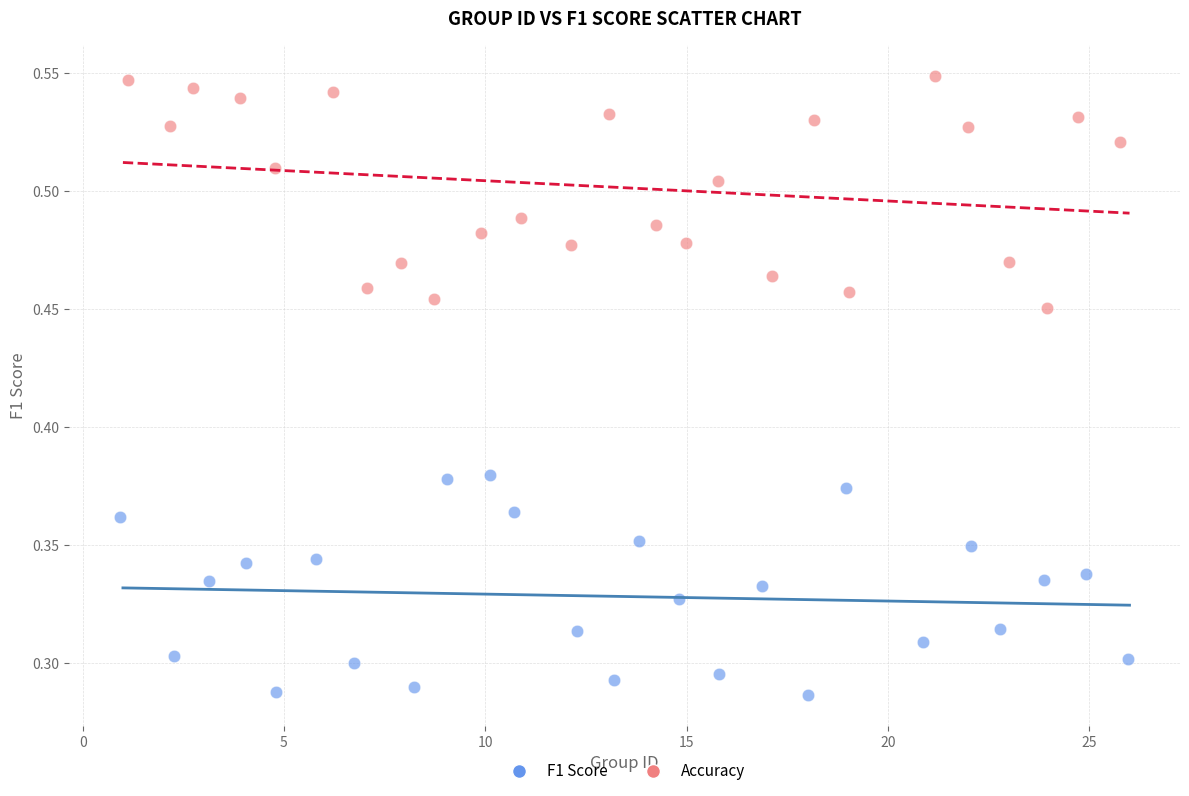

Which series has the largest Y range (max minus min)?

Accuracy